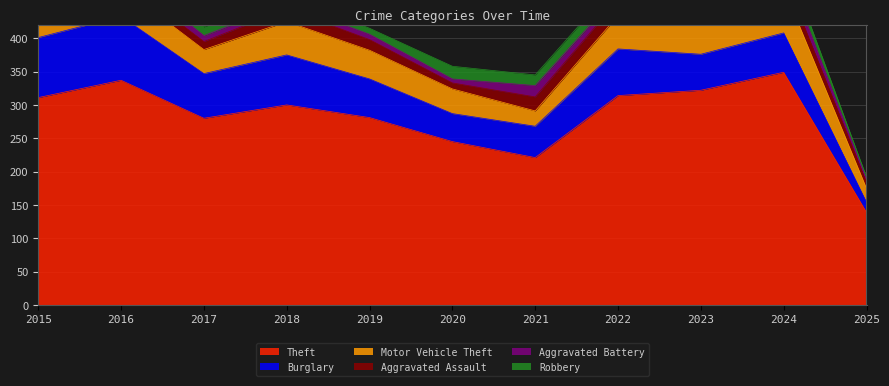

Which series has the largest total across all categories?

Theft